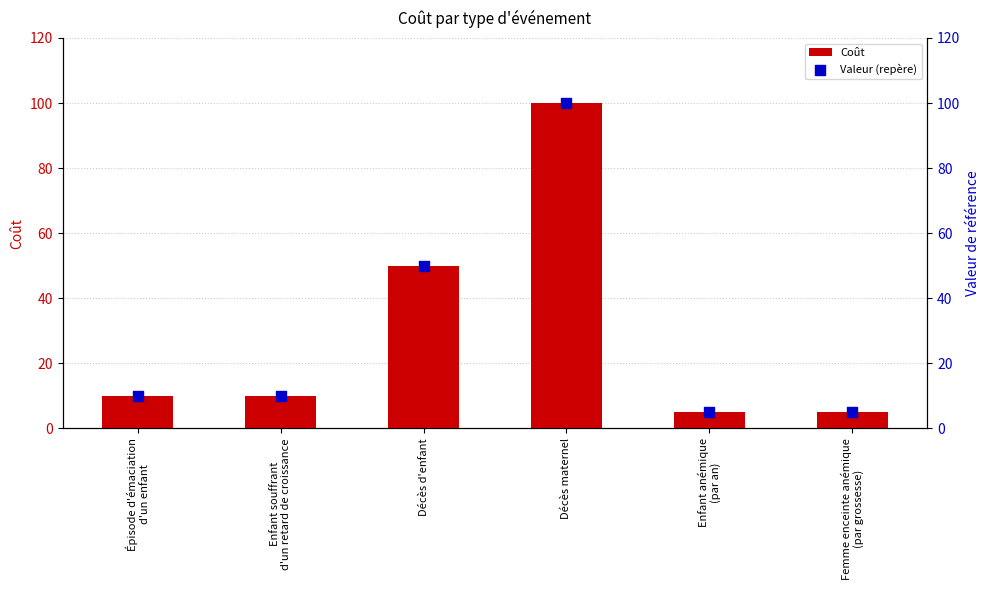

Which series reaches the minimum Y coordinate?

Coût